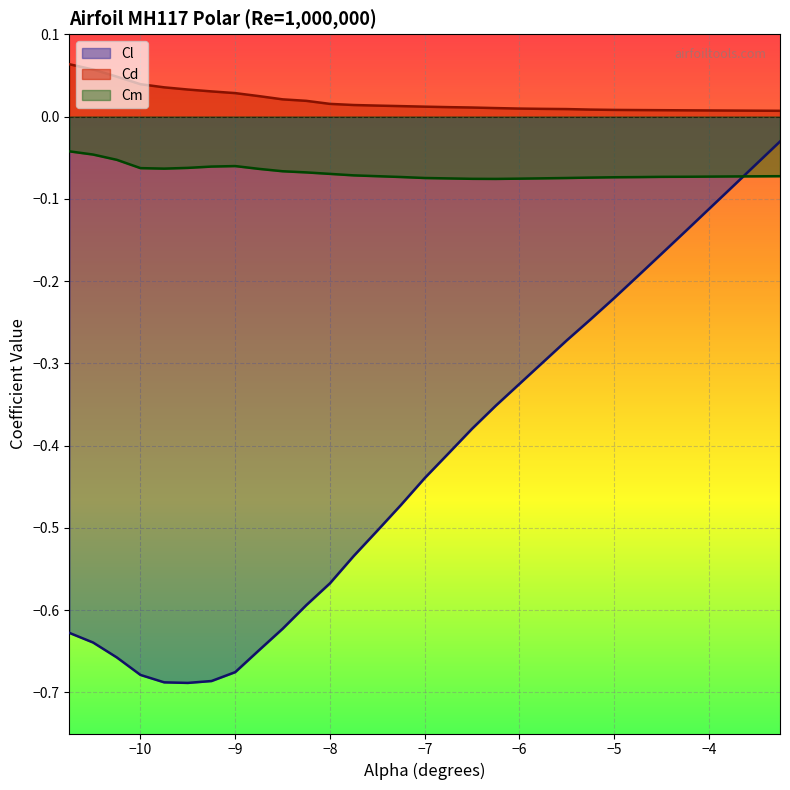

Reading left to right, extract all data points from this chart.

Cl: -0.6	-0.6	-0.7	-0.7	-0.7	-0.7	-0.7	-0.7	-0.6	-0.6	-0.6	-0.6	-0.5	-0.5	-0.5	-0.4	-0.4	-0.4	-0.4	-0.3	-0.3	-0.3	-0.2	-0.2	-0.2	-0.2	-0.1	-0.1	-0.1	-0.0
Cd: 0.1	0.1	0.0	0.0	0.0	0.0	0.0	0.0	0.0	0.0	0.0	0.0	0.0	0.0	0.0	0.0	0.0	0.0	0.0	0.0	0.0	0.0	0.0	0.0	0.0	0.0	0.0	0.0	0.0	0.0
Cm: -0.0	-0.0	-0.1	-0.1	-0.1	-0.1	-0.1	-0.1	-0.1	-0.1	-0.1	-0.1	-0.1	-0.1	-0.1	-0.1	-0.1	-0.1	-0.1	-0.1	-0.1	-0.1	-0.1	-0.1	-0.1	-0.1	-0.1	-0.1	-0.1	-0.1